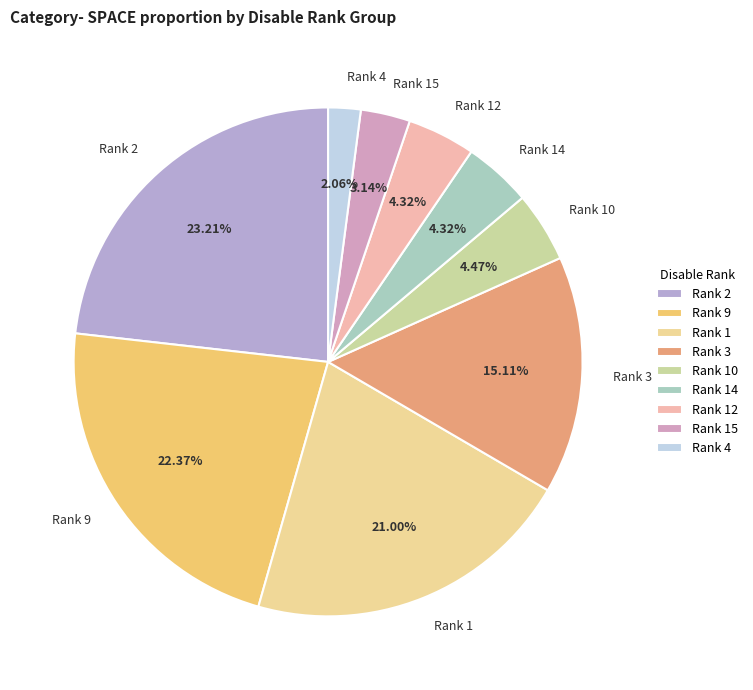

Does any single category account for the majority?

No